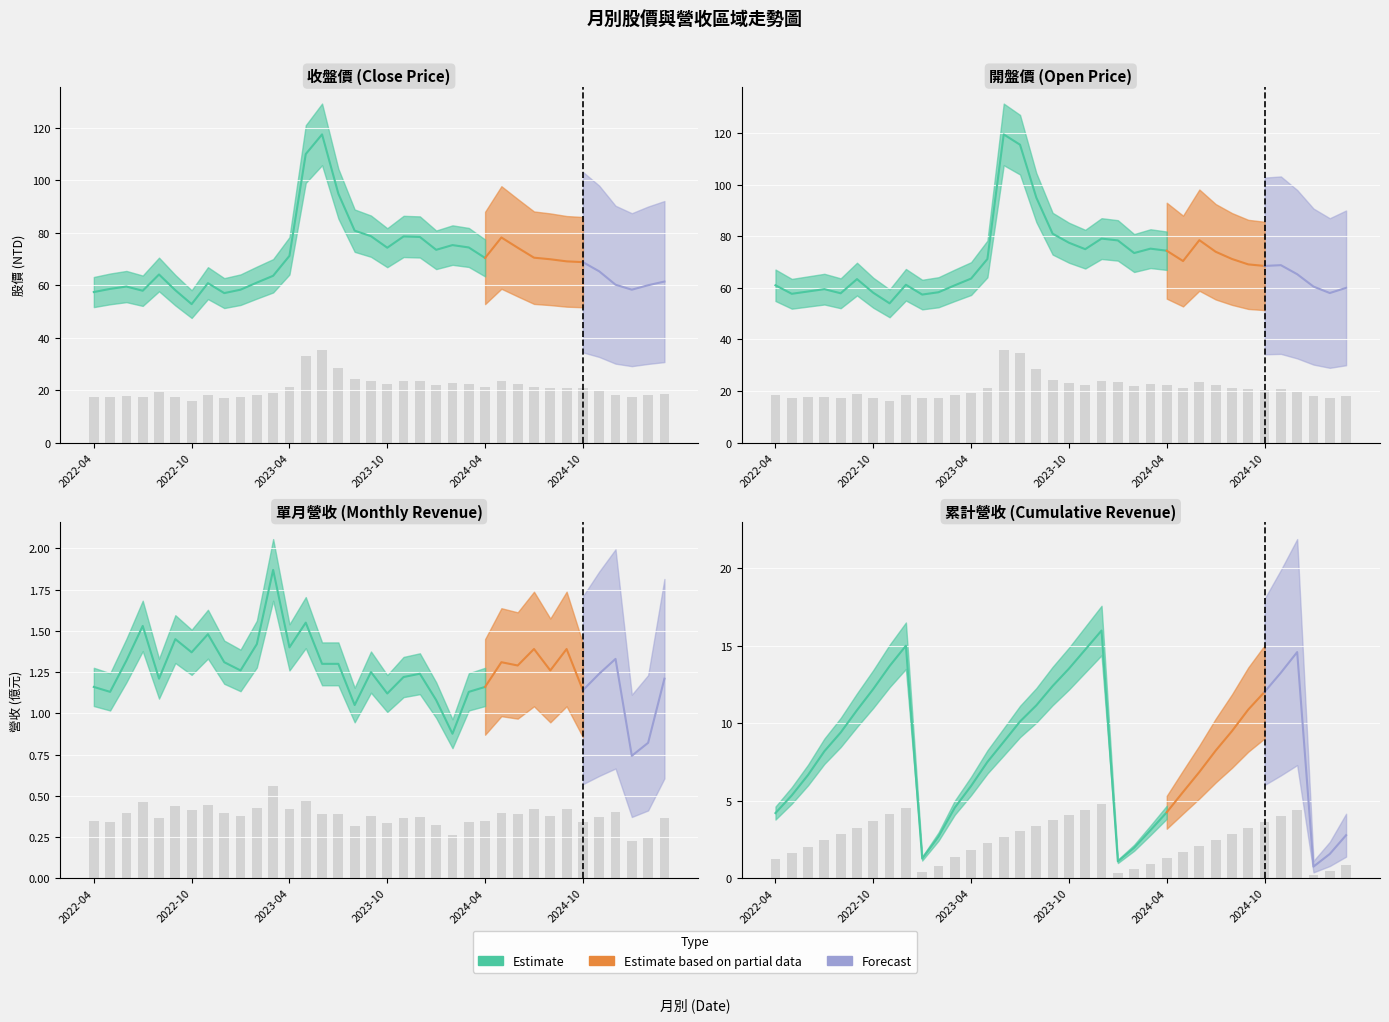

How many data points in 開盤 are above 20?

19